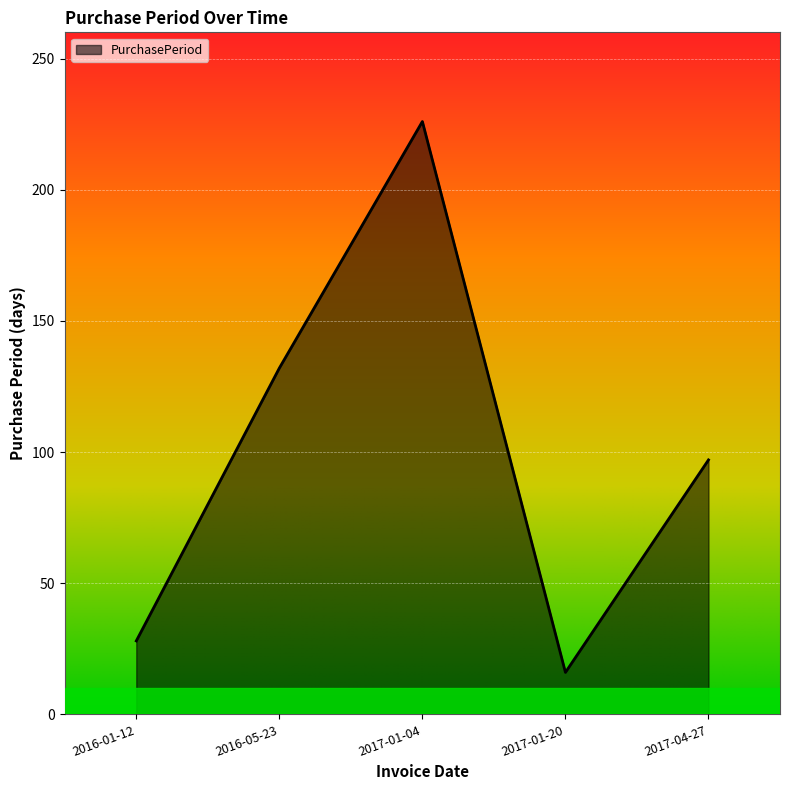

What position from the right is 2016-05-23?

4